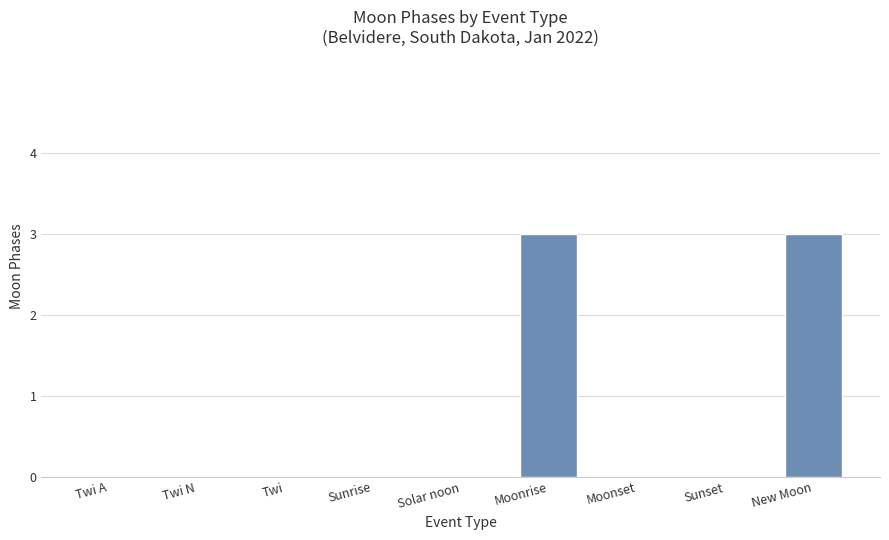

How many series are shown in this chart?

1